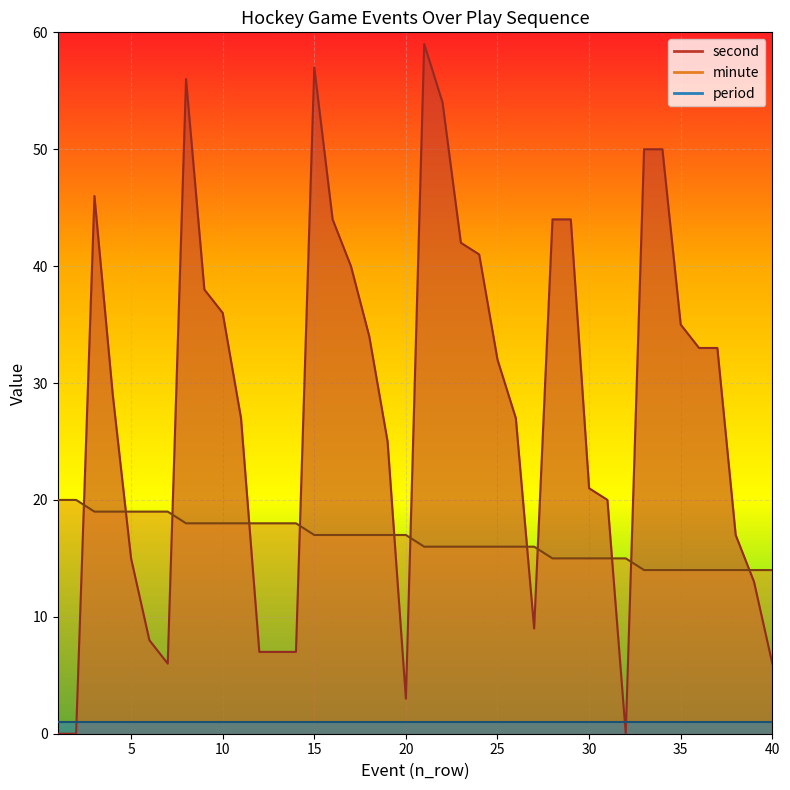

How many interior local valleys does the second series have?

4